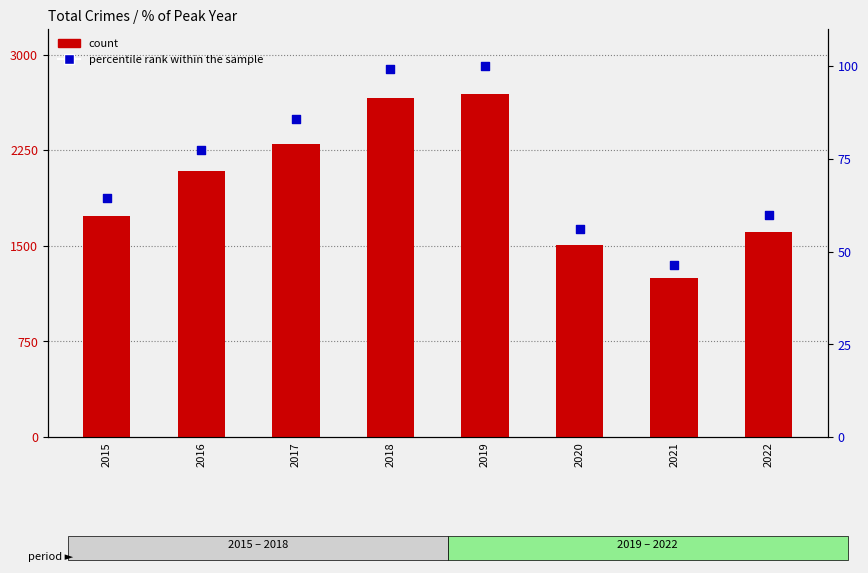

Which series has the largest total across all categories?

count